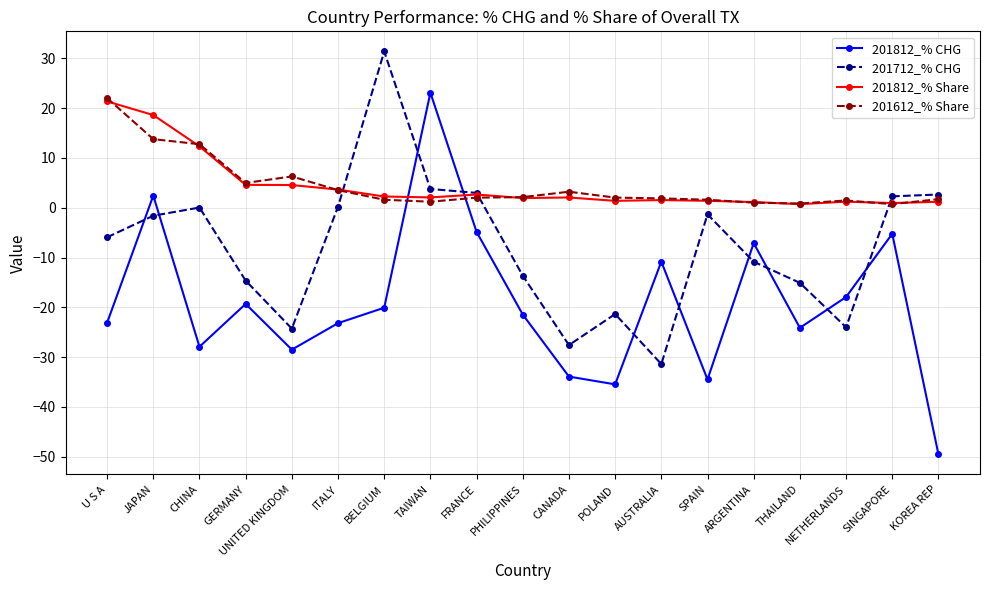

What is the difference between the second highest and second lowest values in the 201812_% CHG series?

37.9